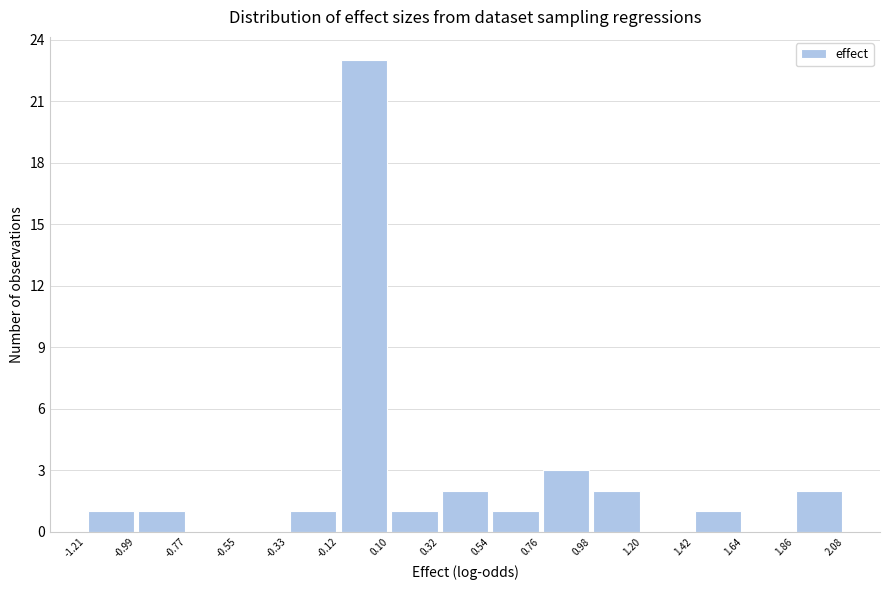

Reading left to right, transcribe this chart: for each bar, give the range it covers on the x-axis and its height. The values are not printed on the chart, so give them approximately, as read against the axis.

-1.21 to -0.99: 1
-0.99 to -0.77: 1
-0.77 to -0.55: 0
-0.55 to -0.33: 0
-0.33 to -0.12: 1
-0.12 to 0.10: 23
0.10 to 0.32: 1
0.32 to 0.54: 2
0.54 to 0.76: 1
0.76 to 0.98: 3
0.98 to 1.20: 2
1.20 to 1.42: 0
1.42 to 1.64: 1
1.64 to 1.86: 0
1.86 to 2.08: 2